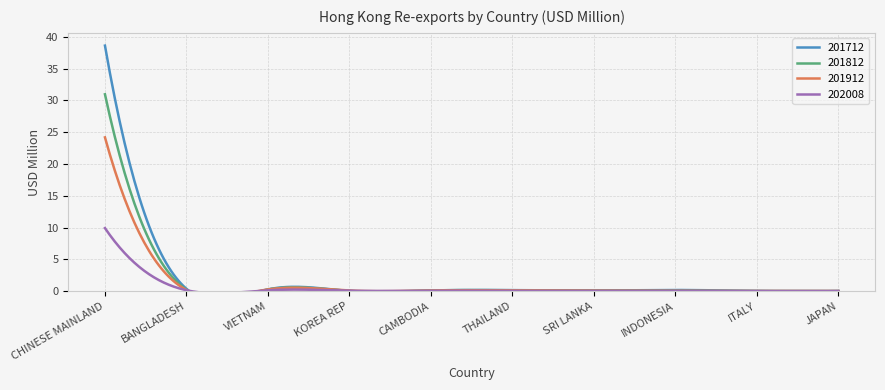

Where do 201712 and 201912 first cross each other?

VIETNAM and KOREA REP